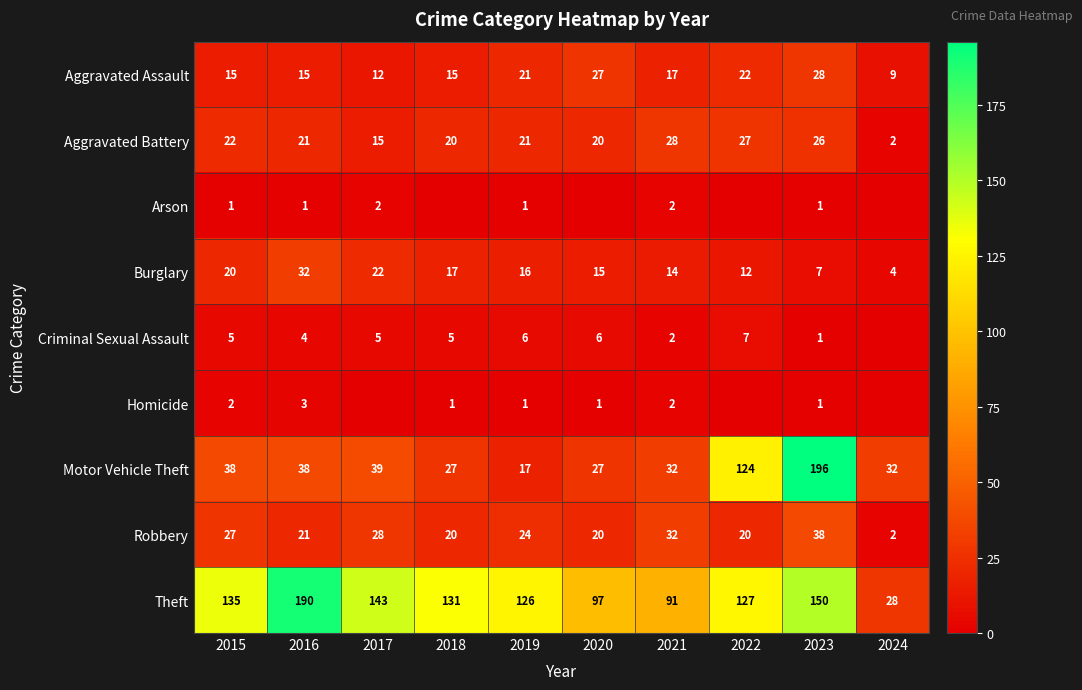

What is the total value across all series at 2015?

265